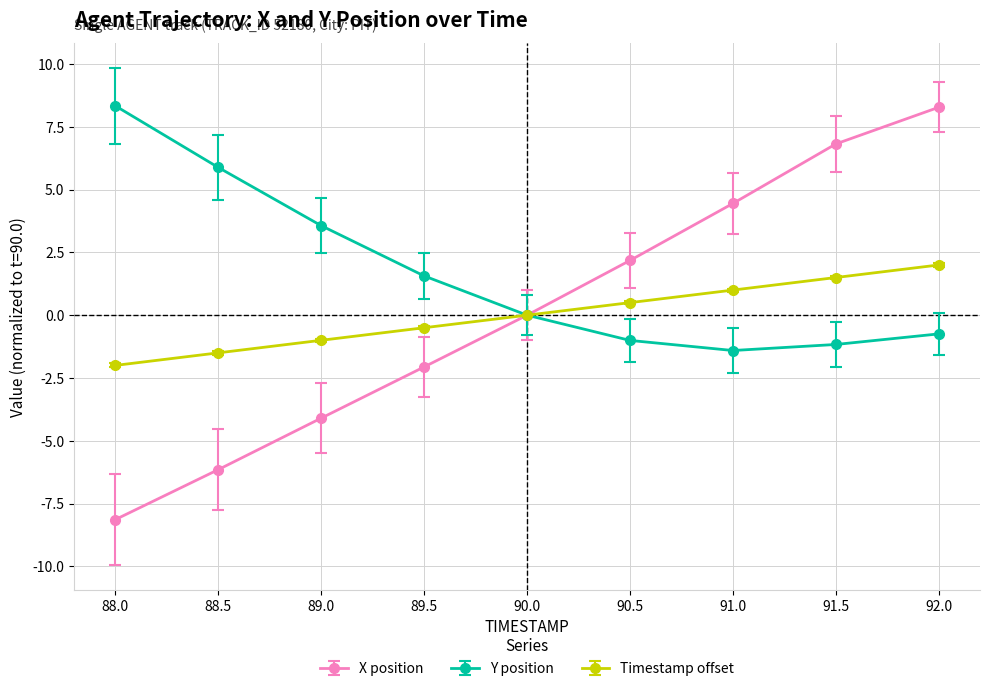

Which series changed the most between 90.0 and 91.0?

X position